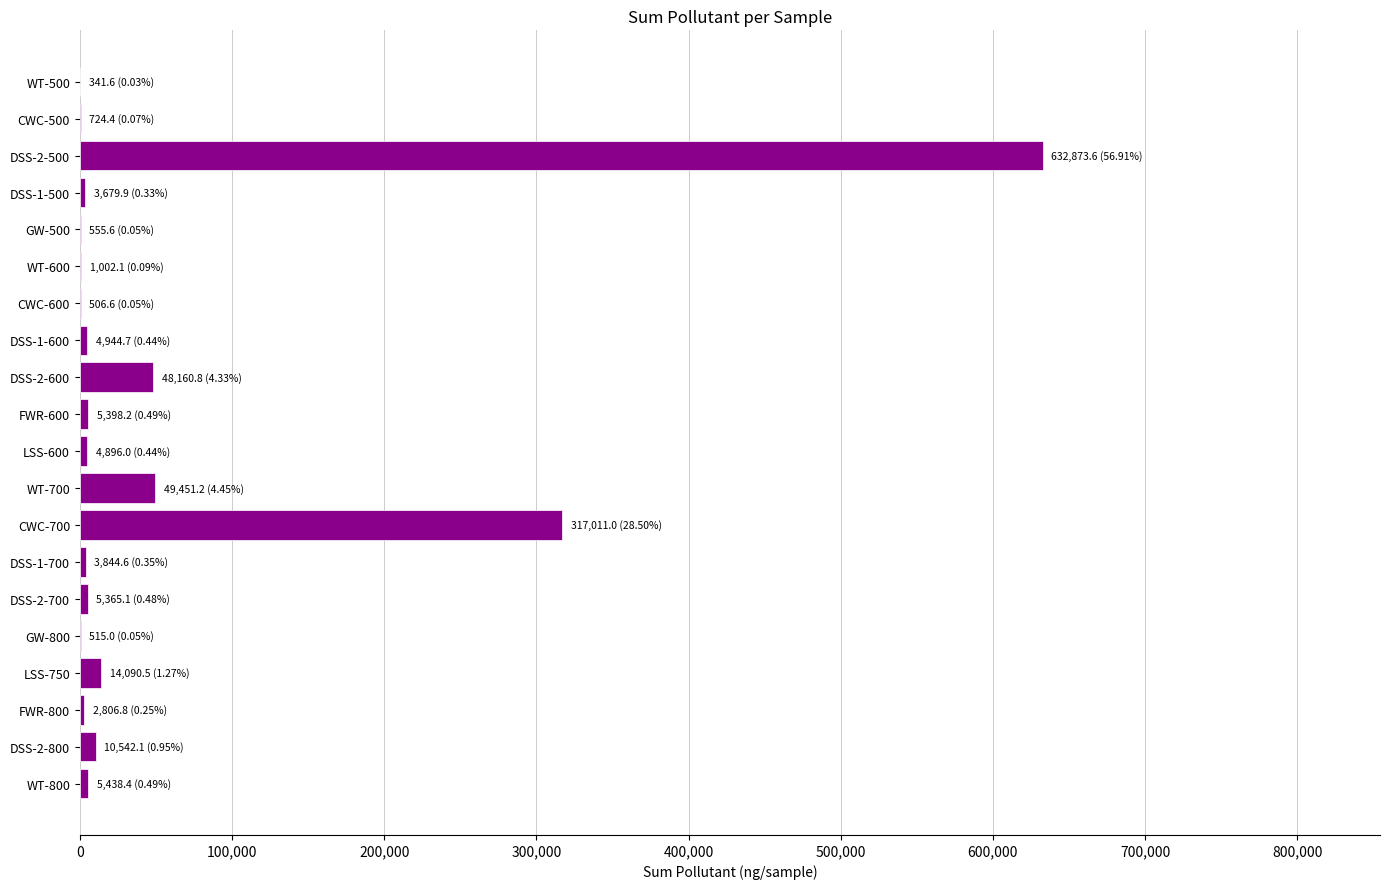

What is the greatest value displayed?

632873.6